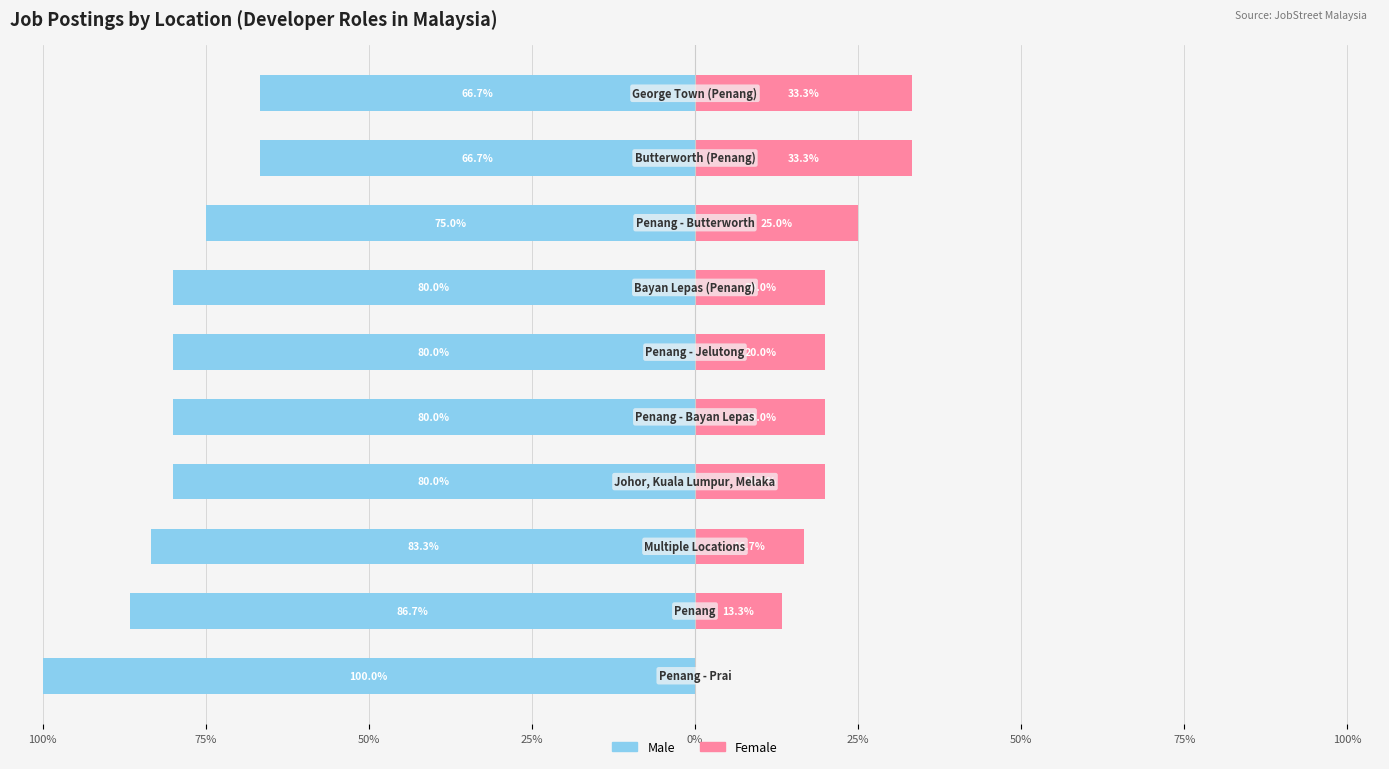

Is the value of Female at 75% greater than the value of Male at 0%?

Yes